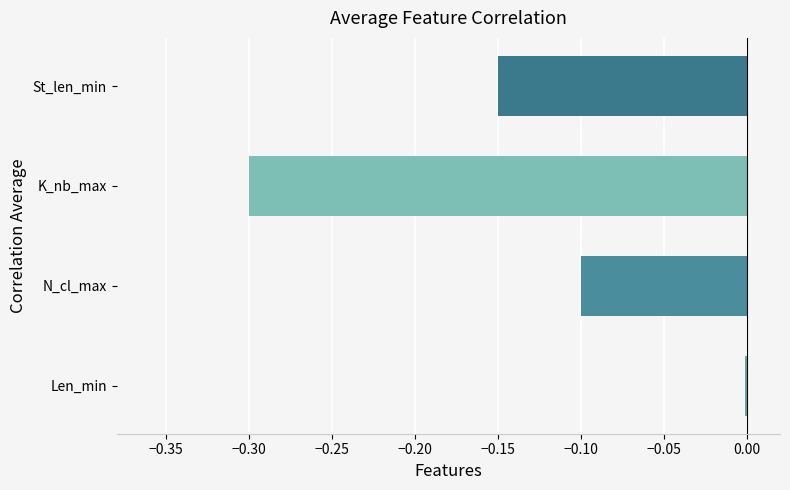

Between Len_min and St_len_min, which is larger?

Len_min